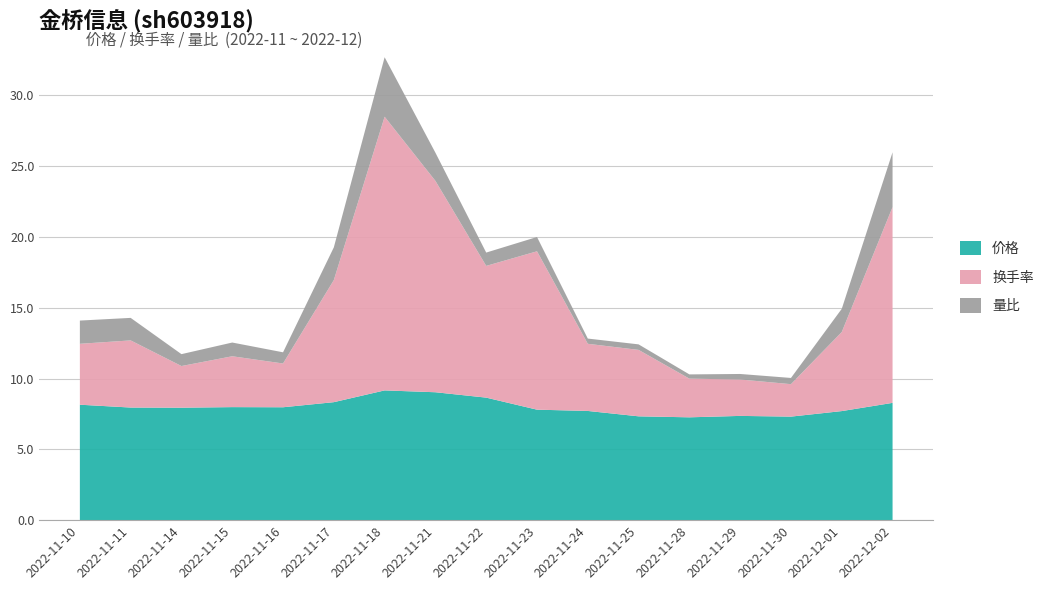

Reading left to right, list all the values displayed in this chart.

价格: 2022-11-10=8.2	2022-11-11=8.0	2022-11-14=7.9	2022-11-15=8.0	2022-11-16=8.0	2022-11-17=8.3	2022-11-18=9.2	2022-11-21=9.0	2022-11-22=8.7	2022-11-23=7.8	2022-11-24=7.7	2022-11-25=7.3	2022-11-28=7.3	2022-11-29=7.4	2022-11-30=7.3	2022-12-01=7.7	2022-12-02=8.3
换手率: 2022-11-10=4.3	2022-11-11=4.7	2022-11-14=2.9	2022-11-15=3.6	2022-11-16=3.1	2022-11-17=8.6	2022-11-18=19.3	2022-11-21=14.9	2022-11-22=9.3	2022-11-23=11.2	2022-11-24=4.7	2022-11-25=4.7	2022-11-28=2.7	2022-11-29=2.6	2022-11-30=2.3	2022-12-01=5.6	2022-12-02=13.8
量比: 2022-11-10=1.6	2022-11-11=1.6	2022-11-14=0.8	2022-11-15=1.0	2022-11-16=0.8	2022-11-17=2.3	2022-11-18=4.2	2022-11-21=2.0	2022-11-22=0.9	2022-11-23=1.0	2022-11-24=0.4	2022-11-25=0.4	2022-11-28=0.3	2022-11-29=0.4	2022-11-30=0.4	2022-12-01=1.6	2022-12-02=3.9